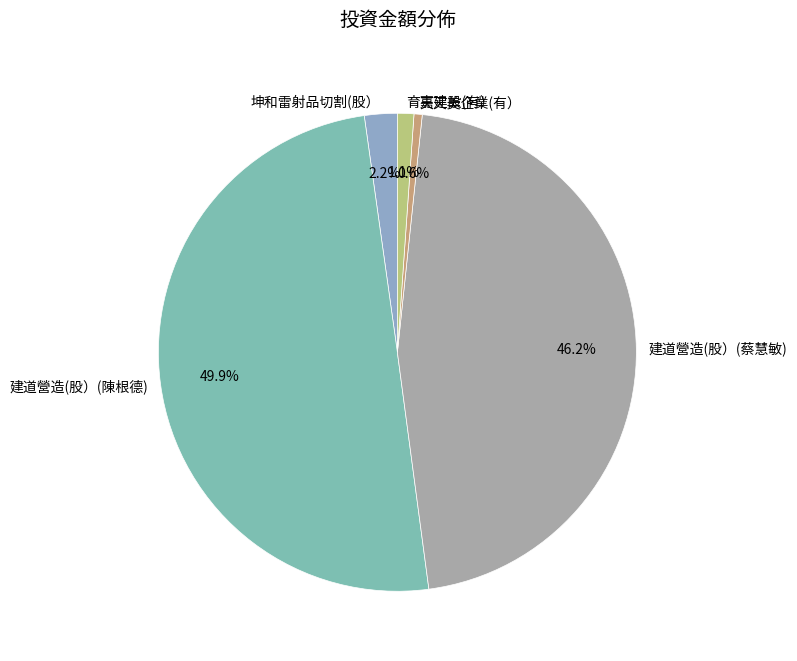

Count the number of slices in the pie.

5